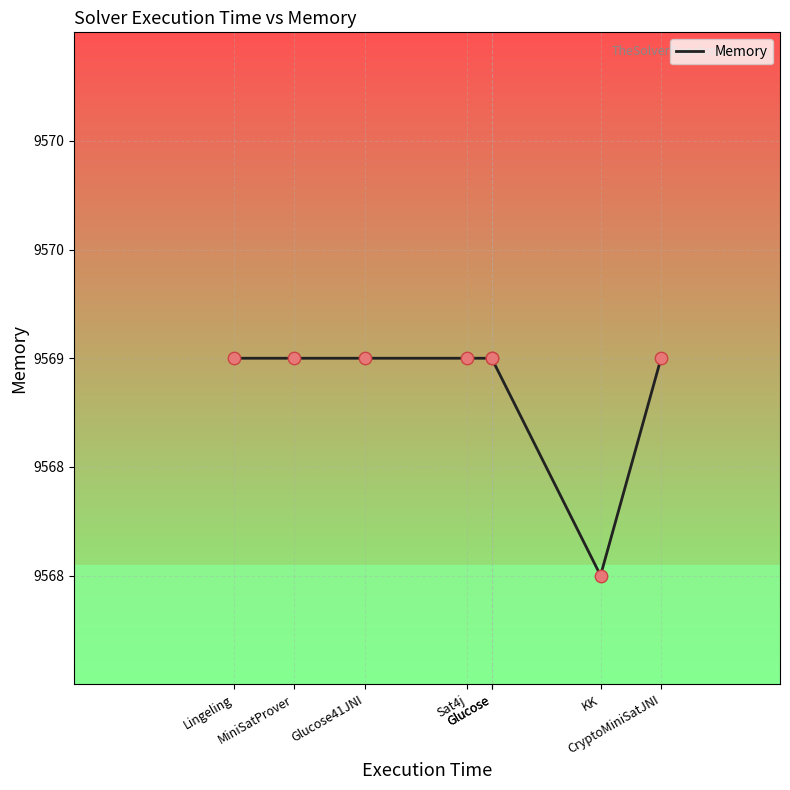

Between MiniSatProver and Sat4j, which is larger?

MiniSatProver